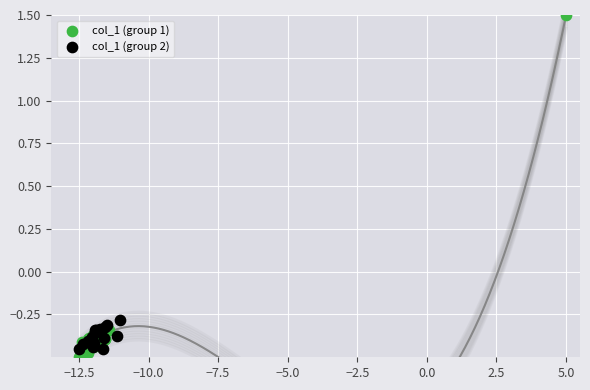

What are all the series names shown in the legend?

col_1 (group 1), col_1 (group 2)